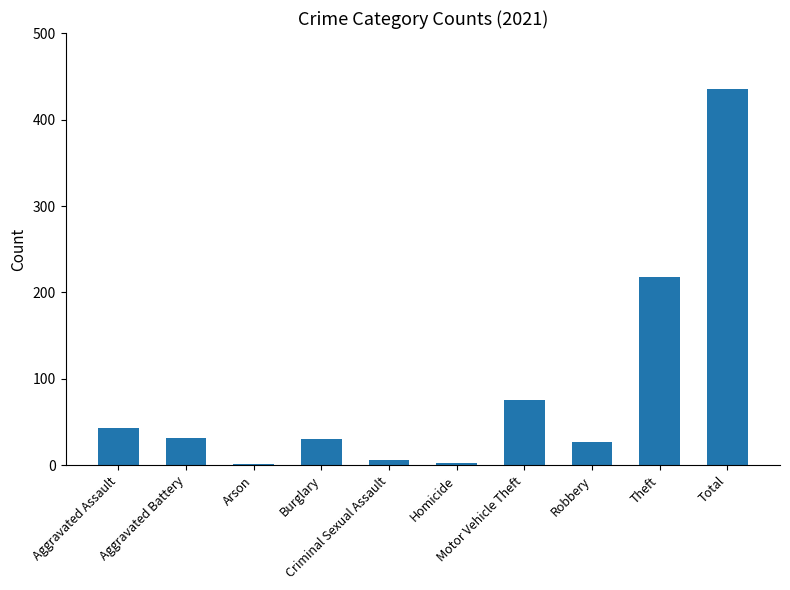

Read the value at Aggravated Battery, to the nearest 10.

30